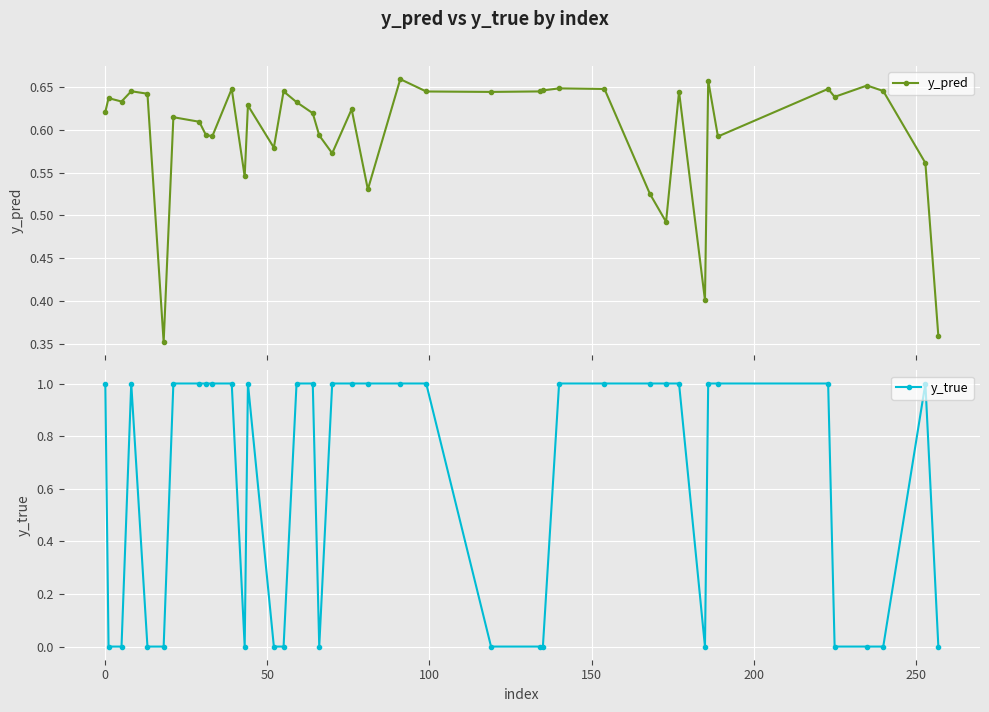

After their last crossing, which series has the higher values: y_true or y_pred?

y_pred